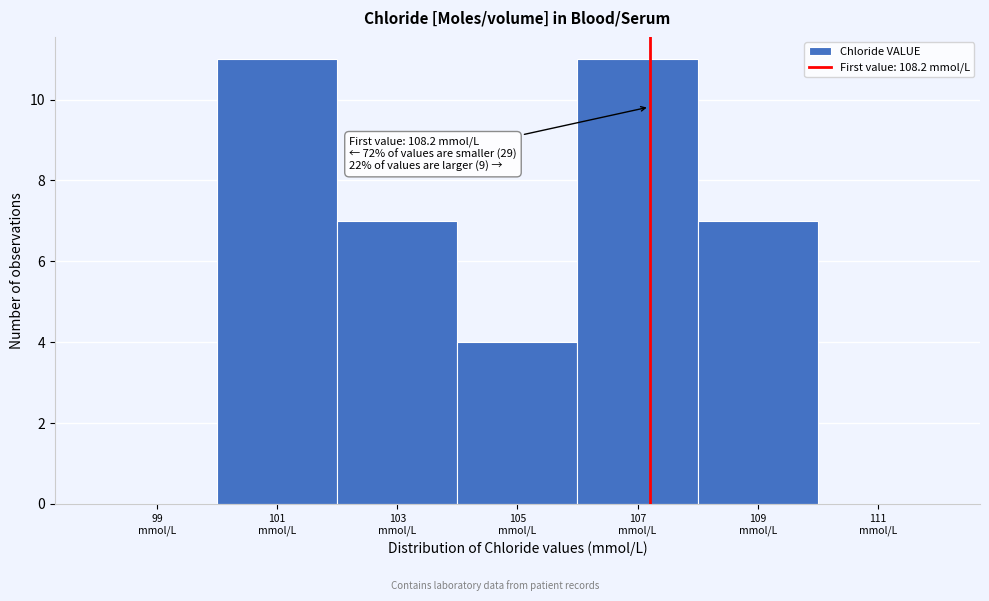

What is the maximum value shown in the chart?

11